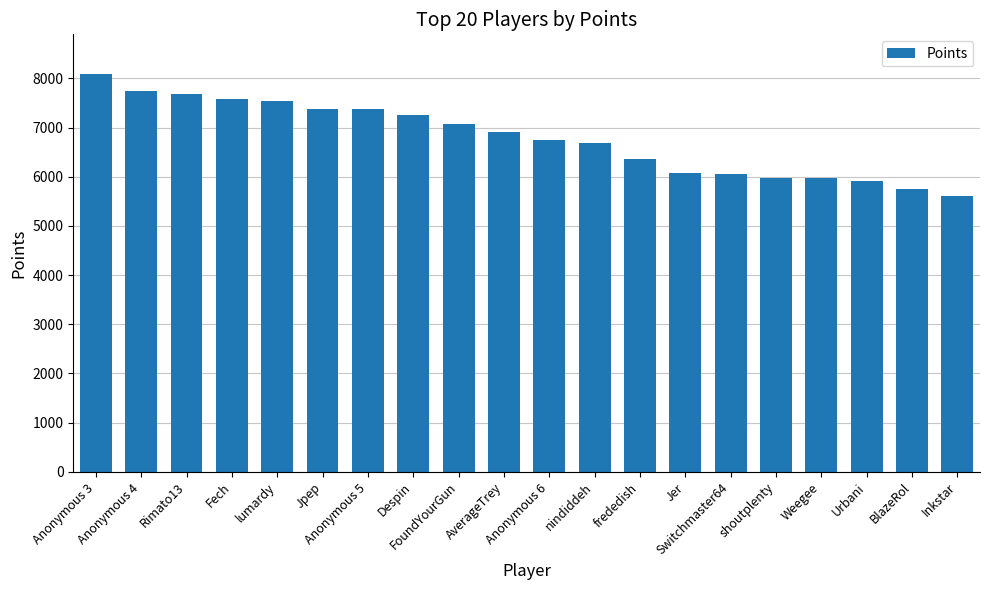

What is the average value?

6790